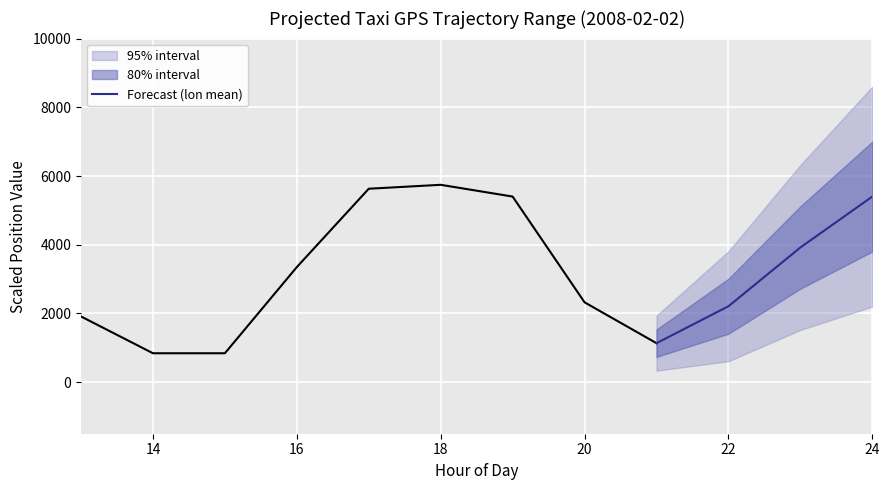

True or false: Forecast (lon mean) has more than 0 interior local peaks.

False